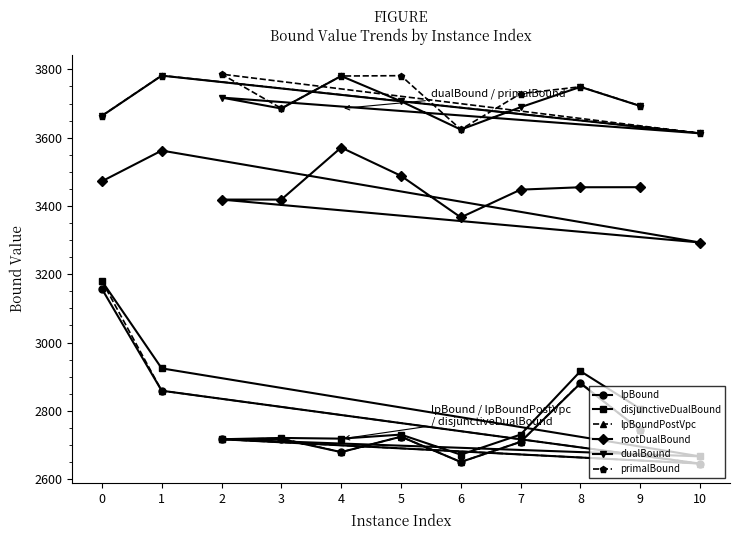

True or false: lpBound and rootDualBound cross at least once.

False